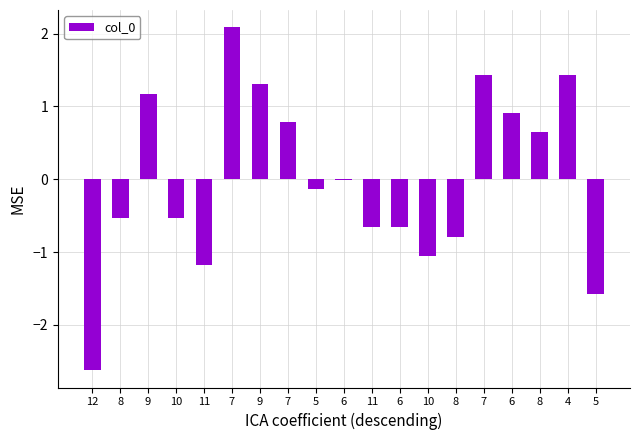

What is the difference between the values at 8 and 7?

2.0